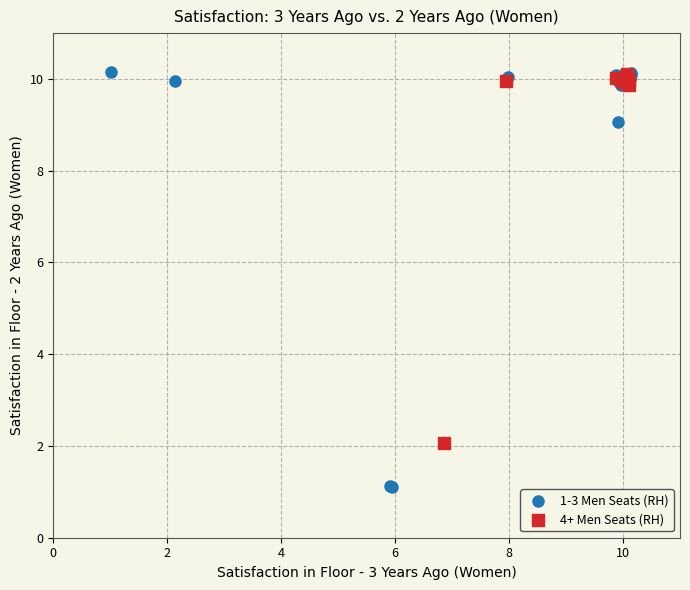

Which series has the widest spread of Y values?

1-3 Men Seats (RH)